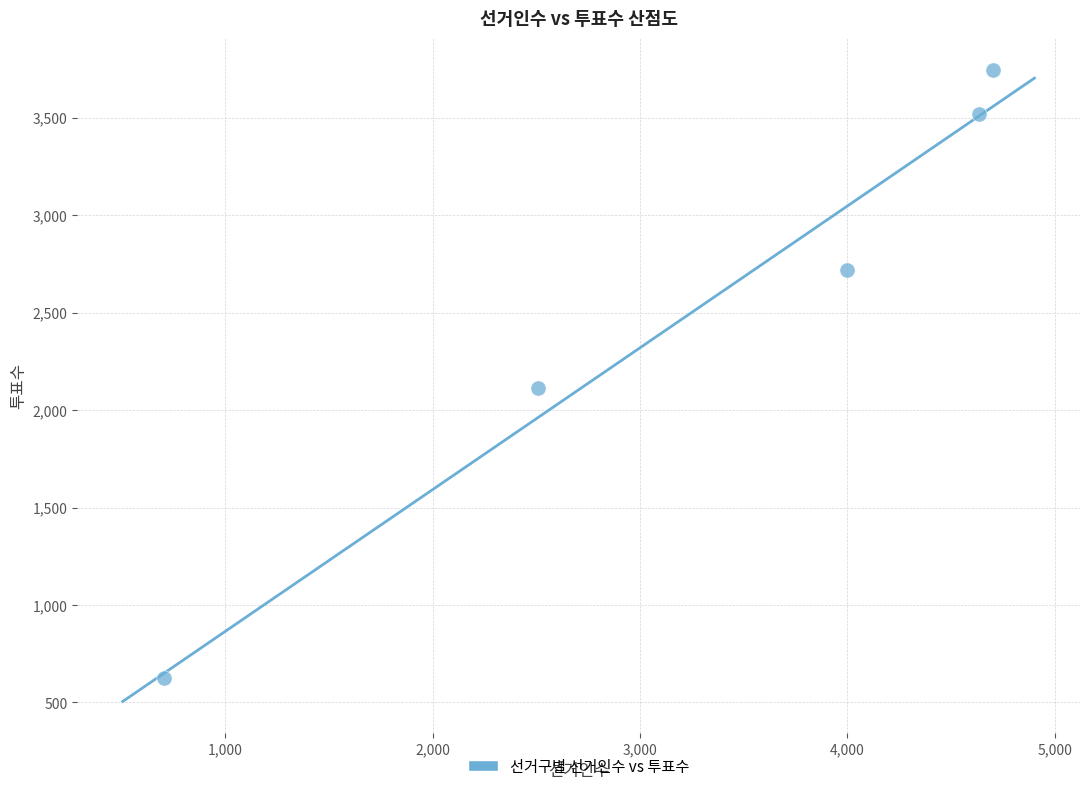

What is the average X value?

3309